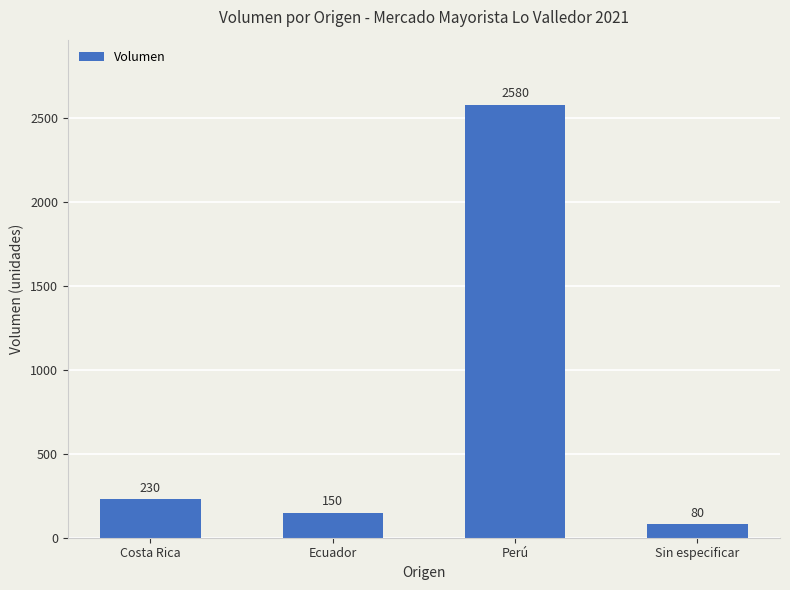

Which has a higher value, Sin especificar or Perú?

Perú